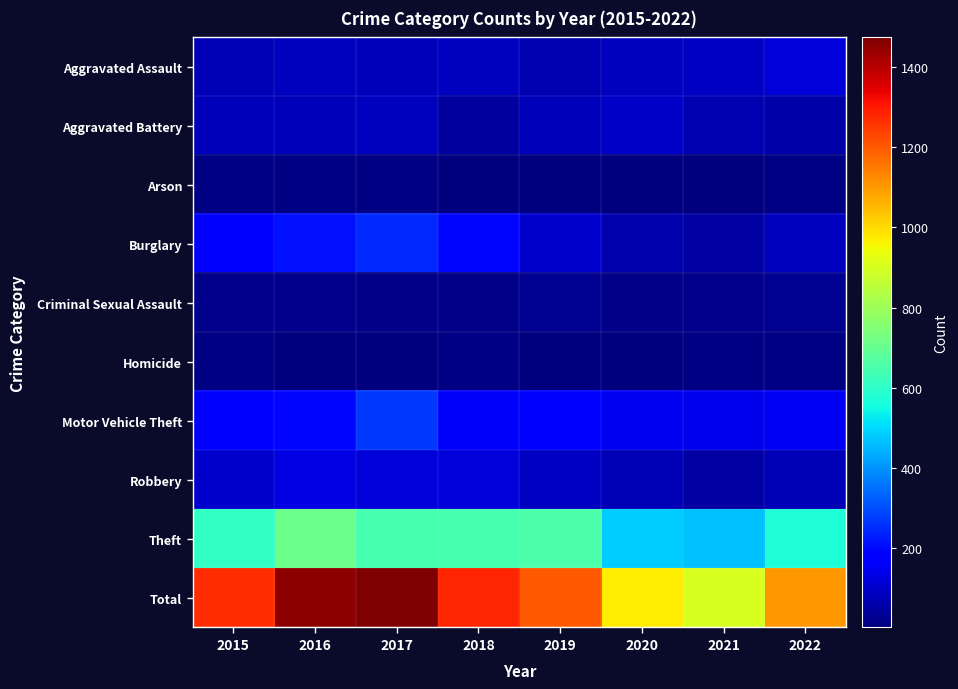

What is the difference between the highest and lowest values at 2021?

897